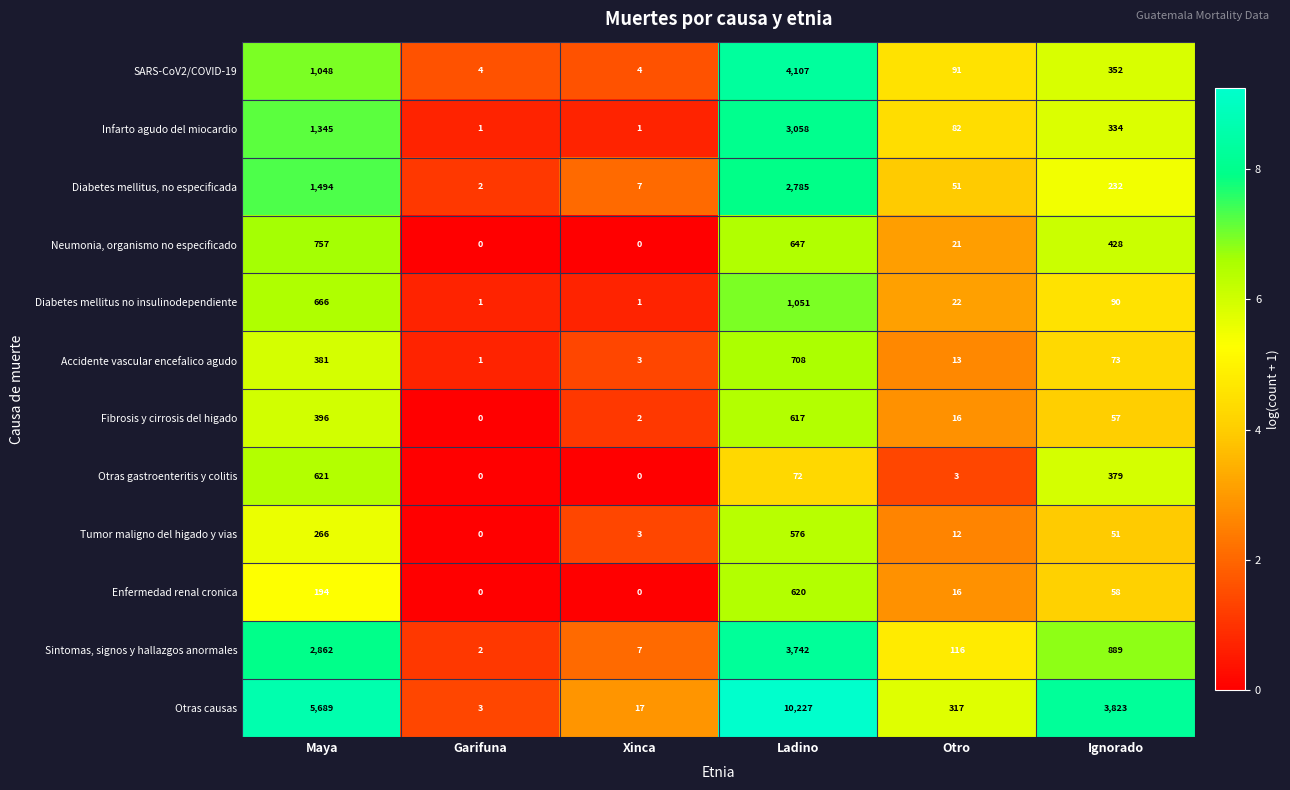

What is the spread (max minus min) of values at Xinca?

17